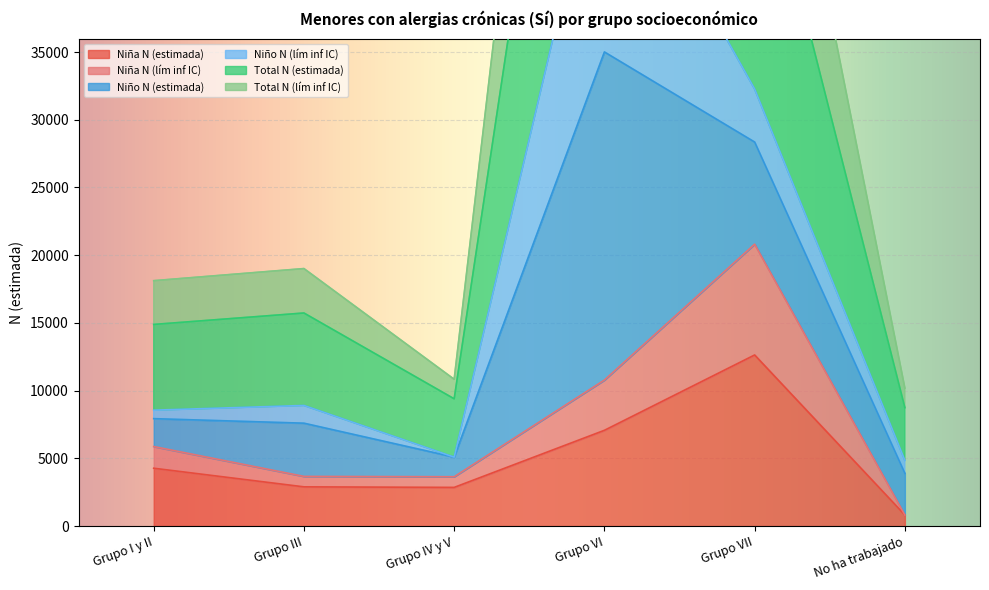

True or false: Niña N (estimada) has a value of 6950 at Grupo I y II.

False